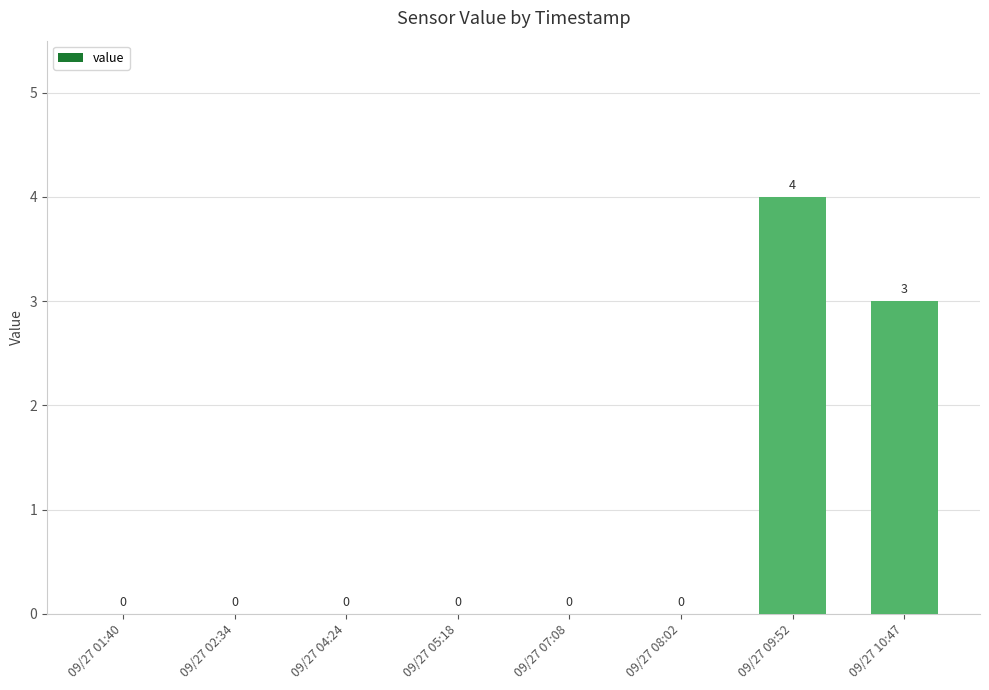

The value at 09/27 09:52 is 4. True or false?

True